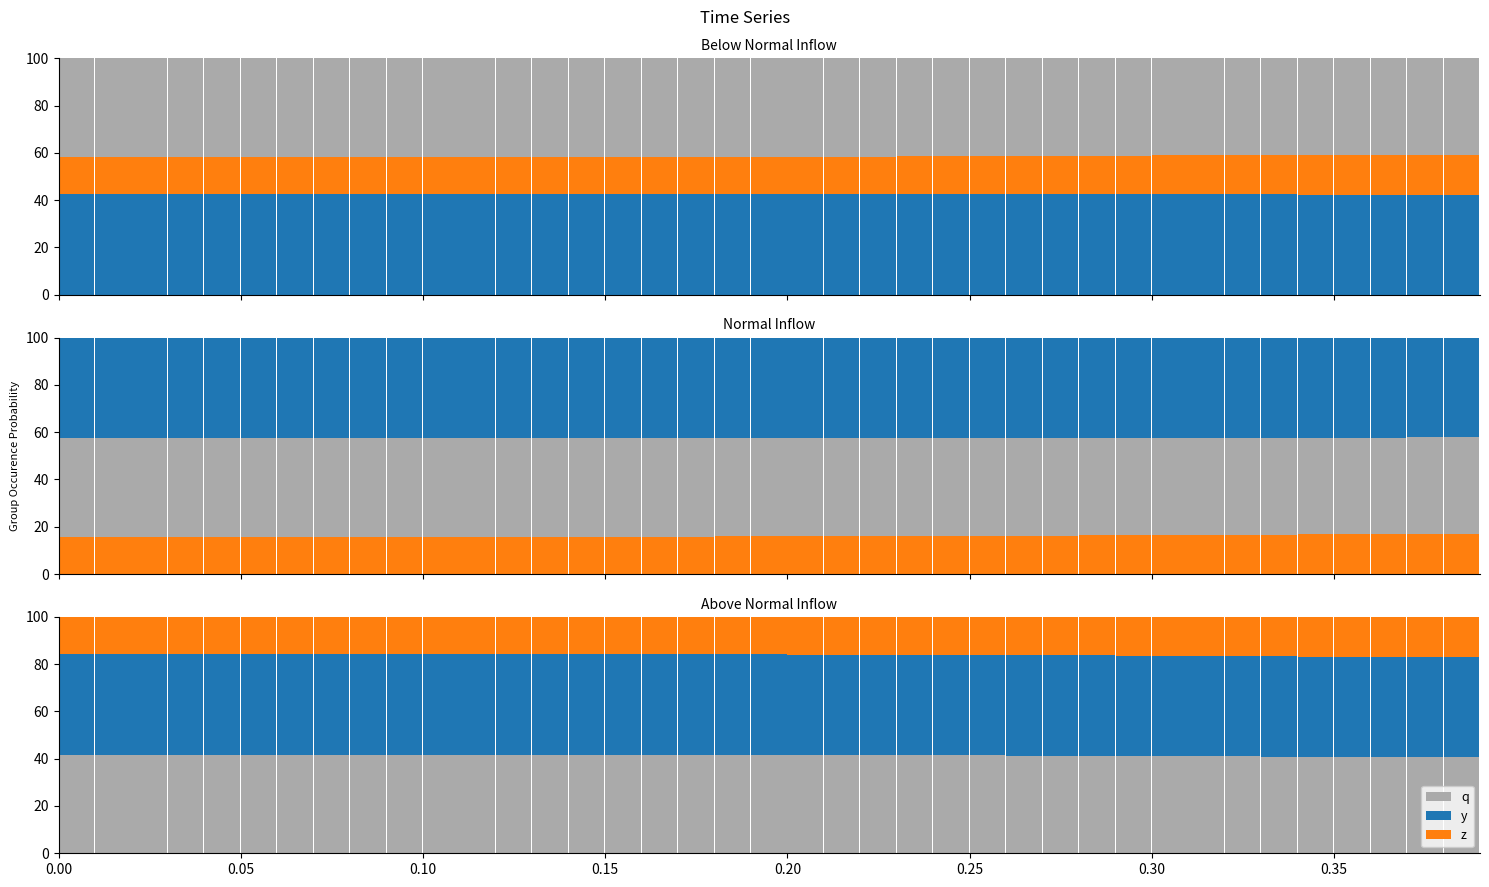

Is it true that y equals 72.2 at 0.30?

False